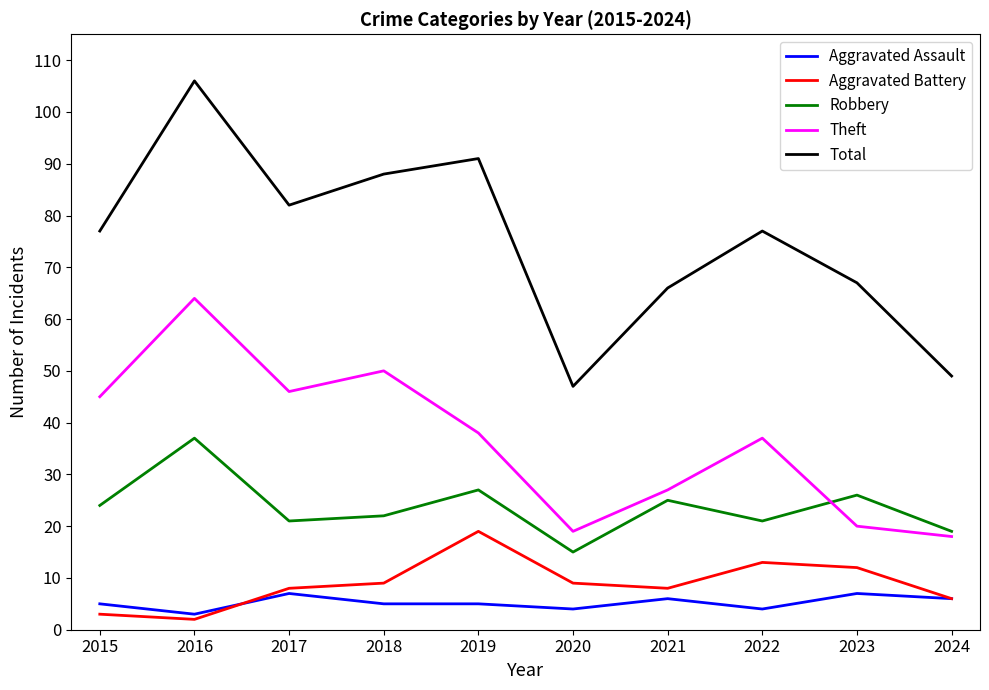

True or false: Aggravated Assault and Total cross at least once.

False